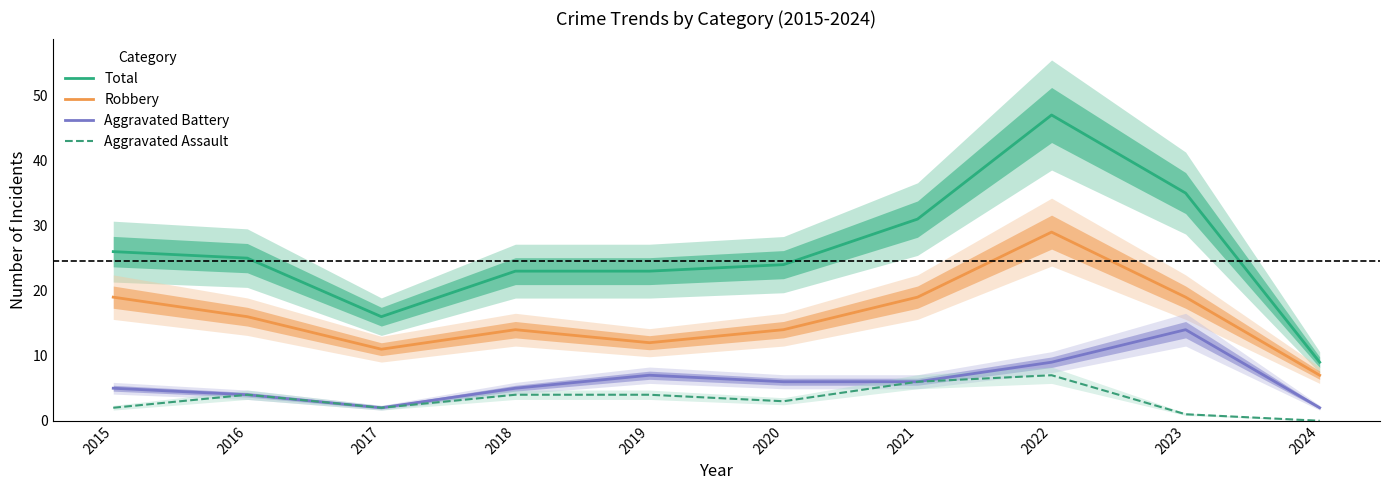

Which series has the largest range (max minus min)?

Total